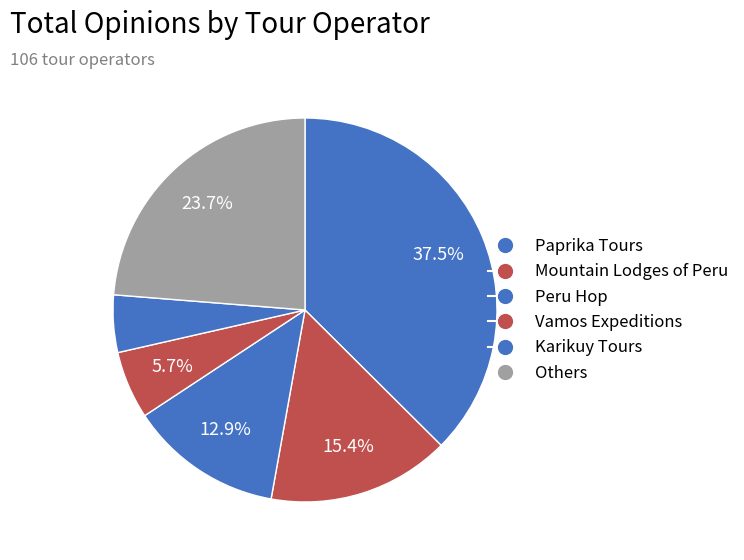

Count the number of slices in the pie.

6